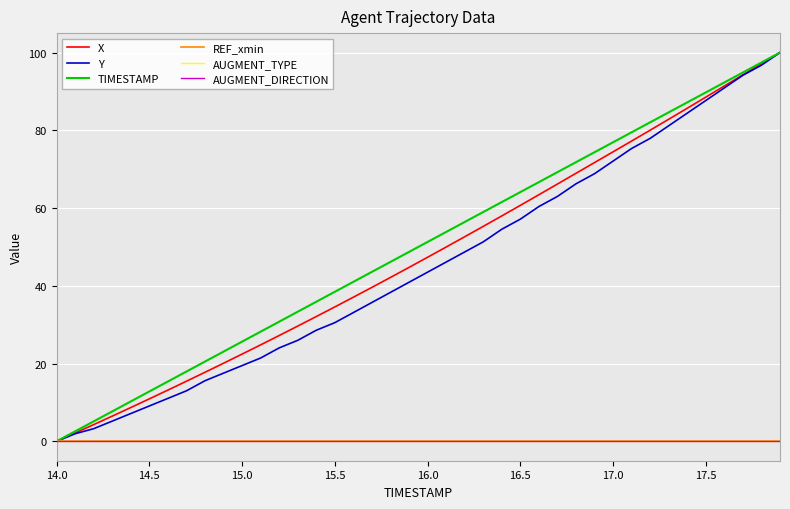

True or false: REF_xmin and Y cross at least once.

False